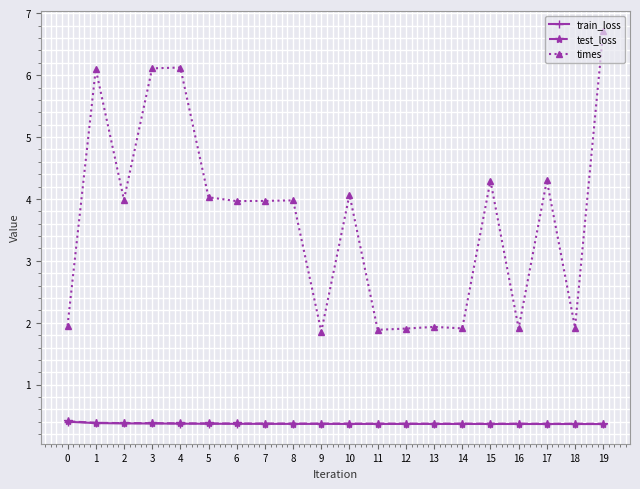

Which series changed the most between 2 and 13?

times